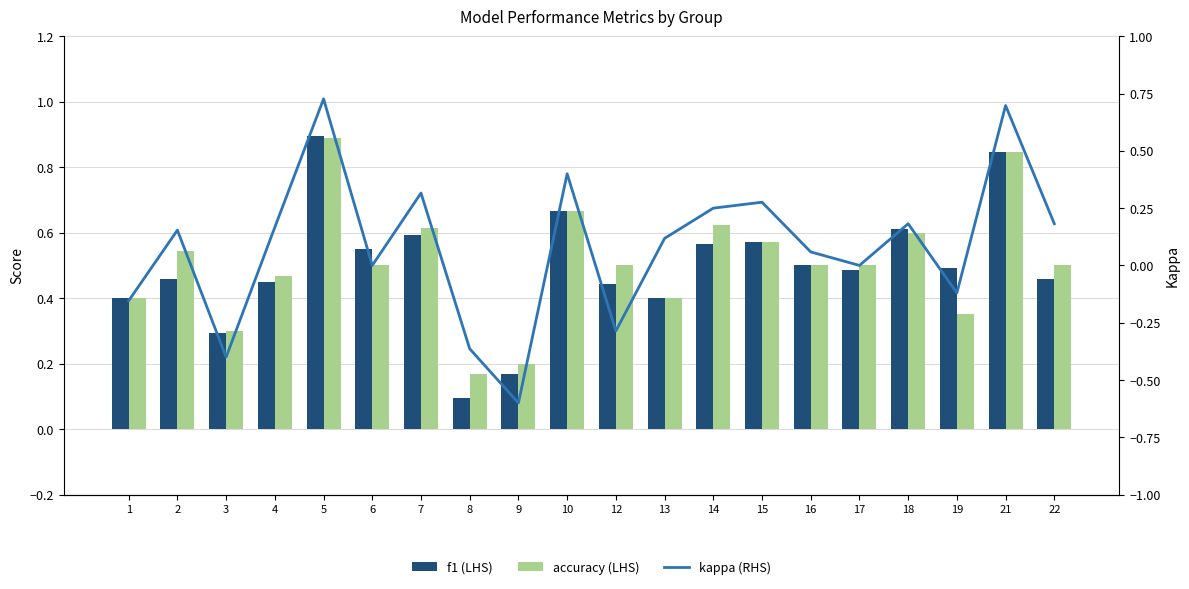

List the series in order of their peak value, highest first.

f1 (LHS), accuracy (LHS), kappa (RHS)